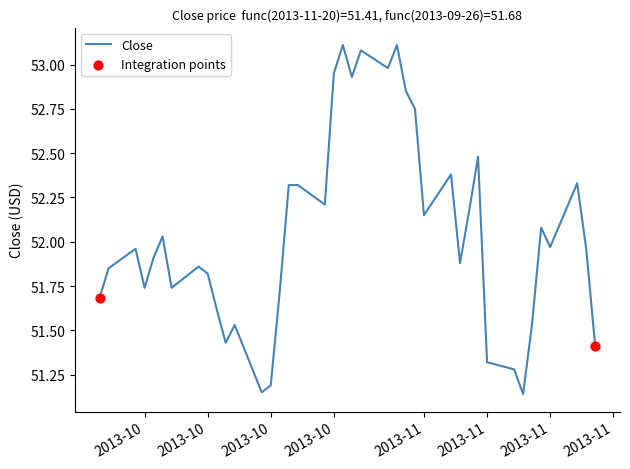

What is the ratio of the value at 2013-11-08 to the value at 2013-11-19?

1.0